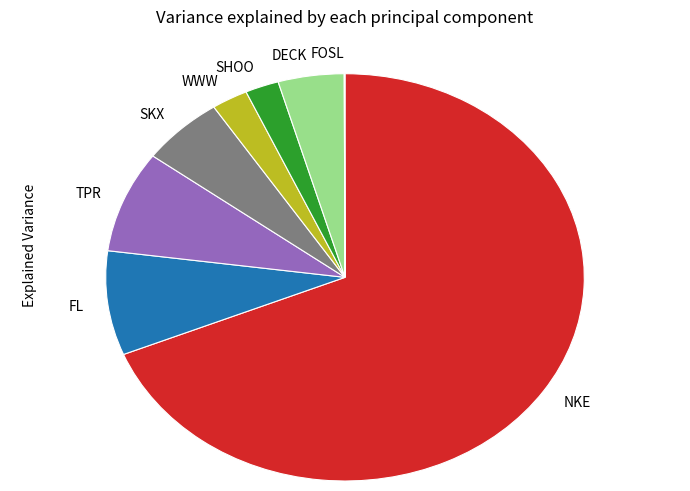

True or false: FL accounts for 18% of the total.

False